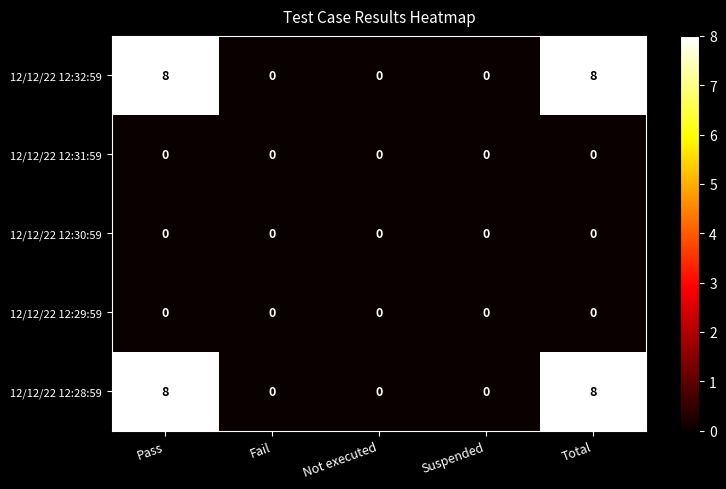

Reading left to right, what are all the values shown in this chart?

12/12/22 12:32:59: Pass=8	Fail=0	Not executed=0	Suspended=0	Total=8
12/12/22 12:31:59: Pass=0	Fail=0	Not executed=0	Suspended=0	Total=0
12/12/22 12:30:59: Pass=0	Fail=0	Not executed=0	Suspended=0	Total=0
12/12/22 12:29:59: Pass=0	Fail=0	Not executed=0	Suspended=0	Total=0
12/12/22 12:28:59: Pass=8	Fail=0	Not executed=0	Suspended=0	Total=8